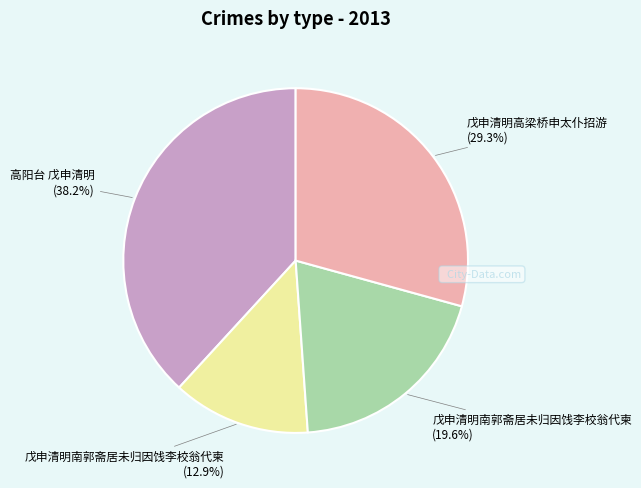

Is there any slice that represents more than half of the pie?

No